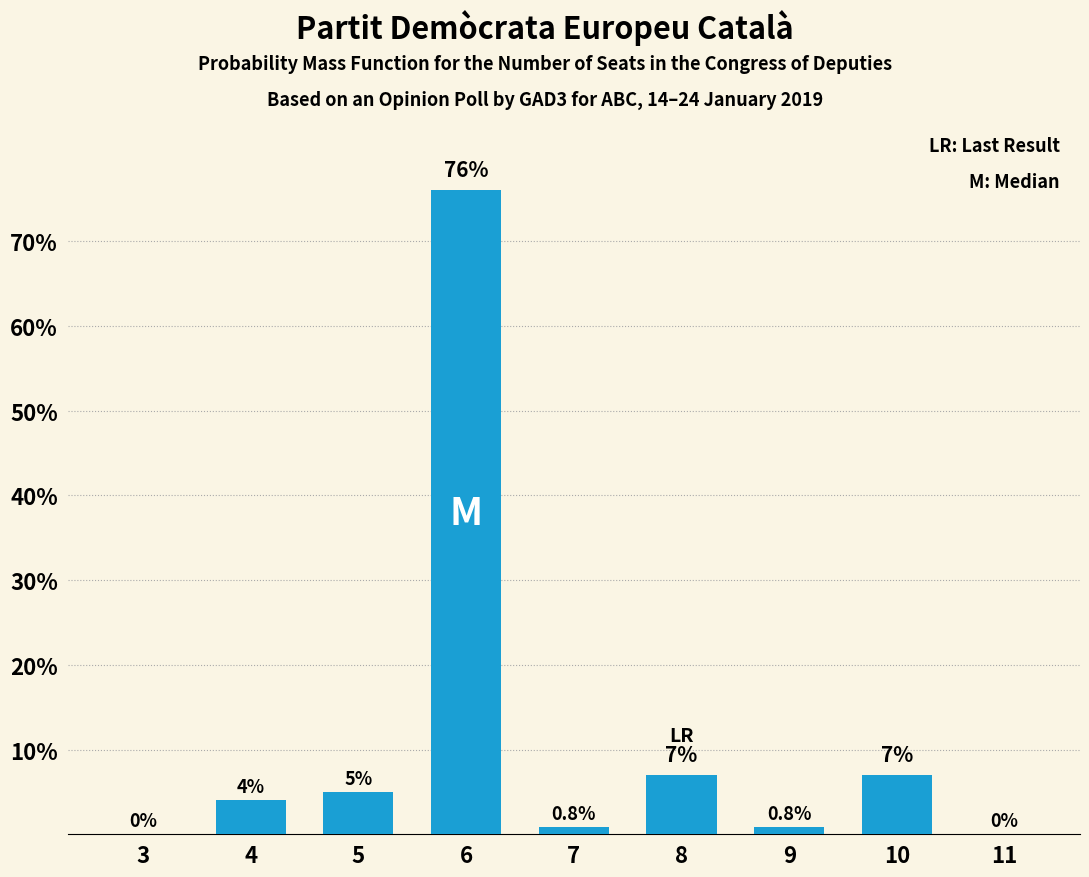

Reading left to right, transcribe all the data shown in this chart.

3=0.0	4=4.0	5=5.0	6=76.0	7=0.8	8=7.0	9=0.8	10=7.0	11=0.0